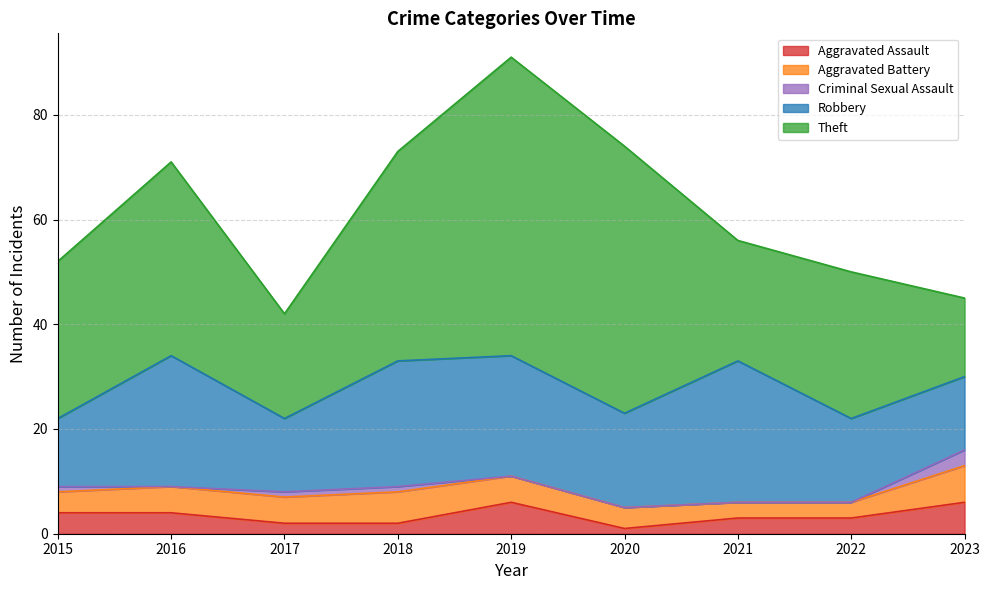

Count the number of categories in the chart.

9